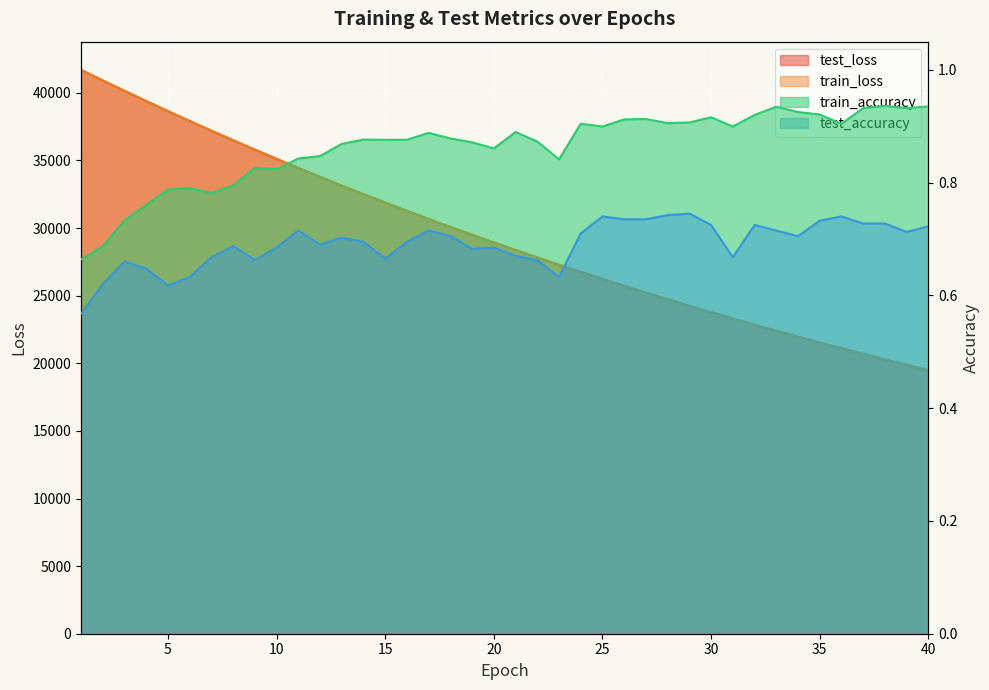

Rank the series at 29 from highest to lowest value.

test_loss, train_loss, train_accuracy, test_accuracy